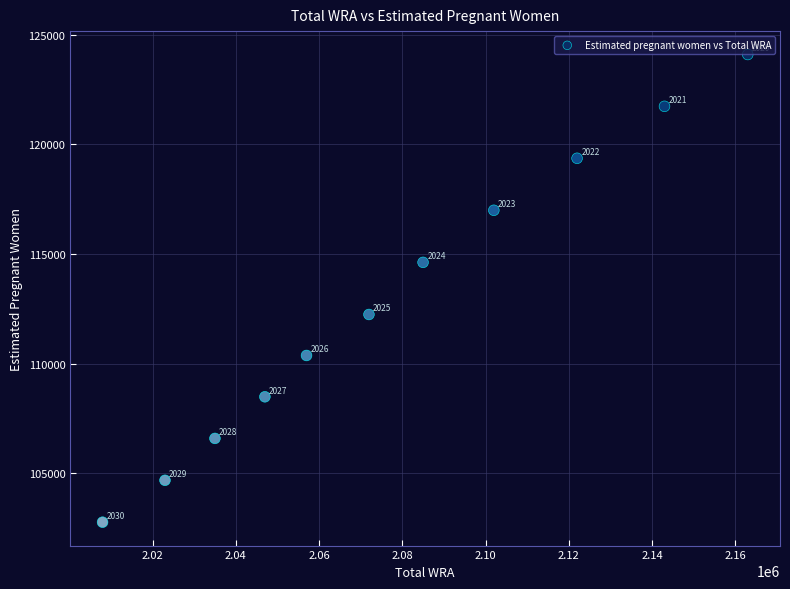

What is the average Y value?

112906.6